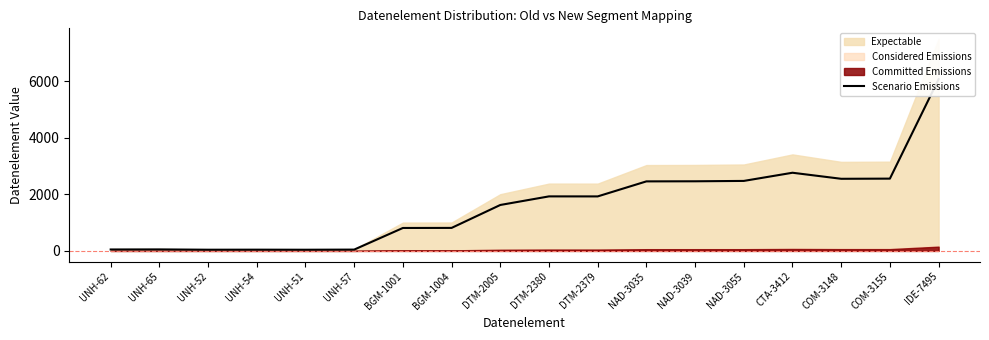

The chart shows a value of 2549.9 at COM-3148. True or false?

True